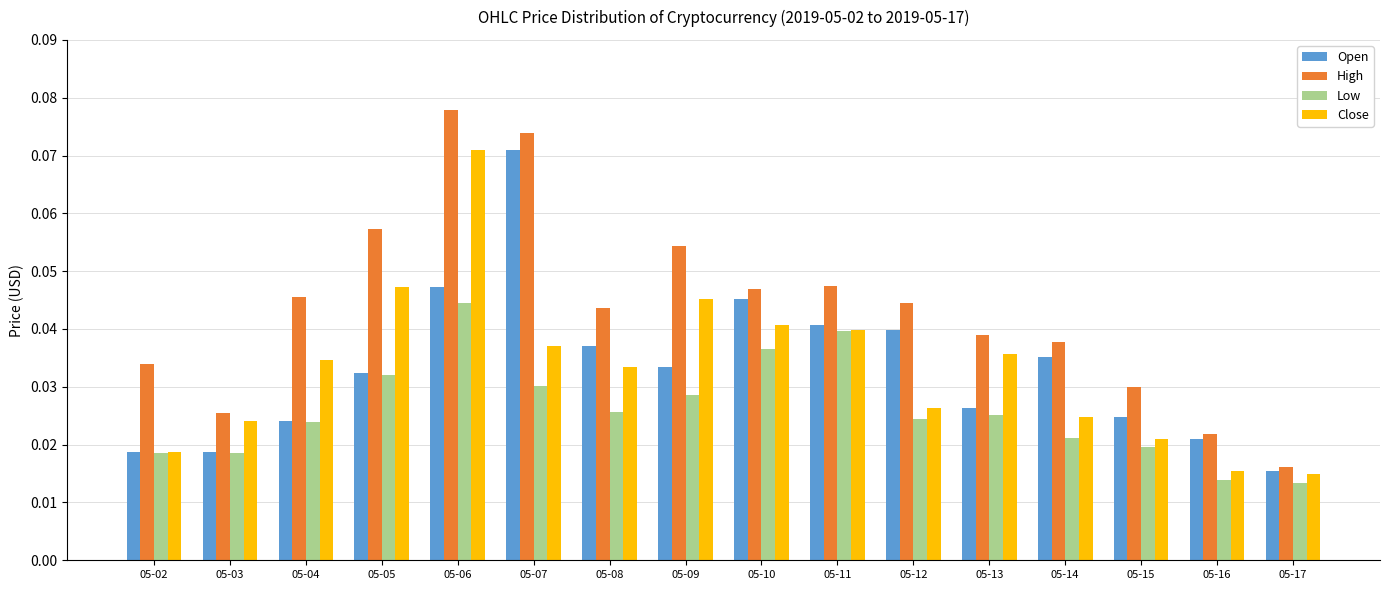

At 05-06, list the series in order from smallest to largest.

Low, Open, Close, High